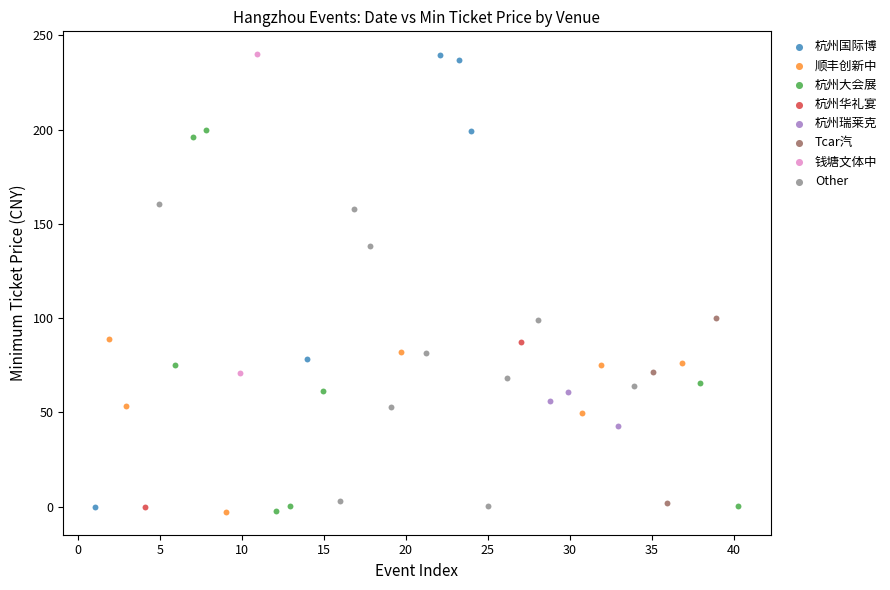

What are all the series names shown in the legend?

杭州国际博, 顺丰创新中, 杭州大会展, 杭州华礼宴, 杭州瑞莱克, Tcar汽, 钱塘文体中, Other